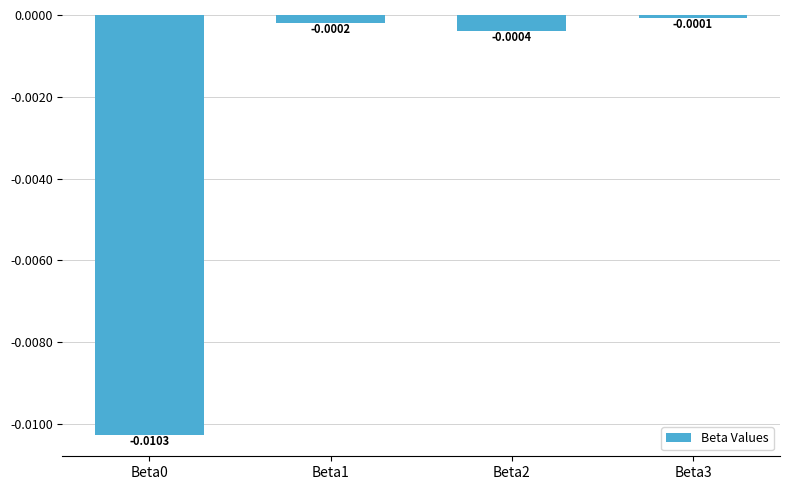

Between Beta2 and Beta0, which is larger?

Beta2